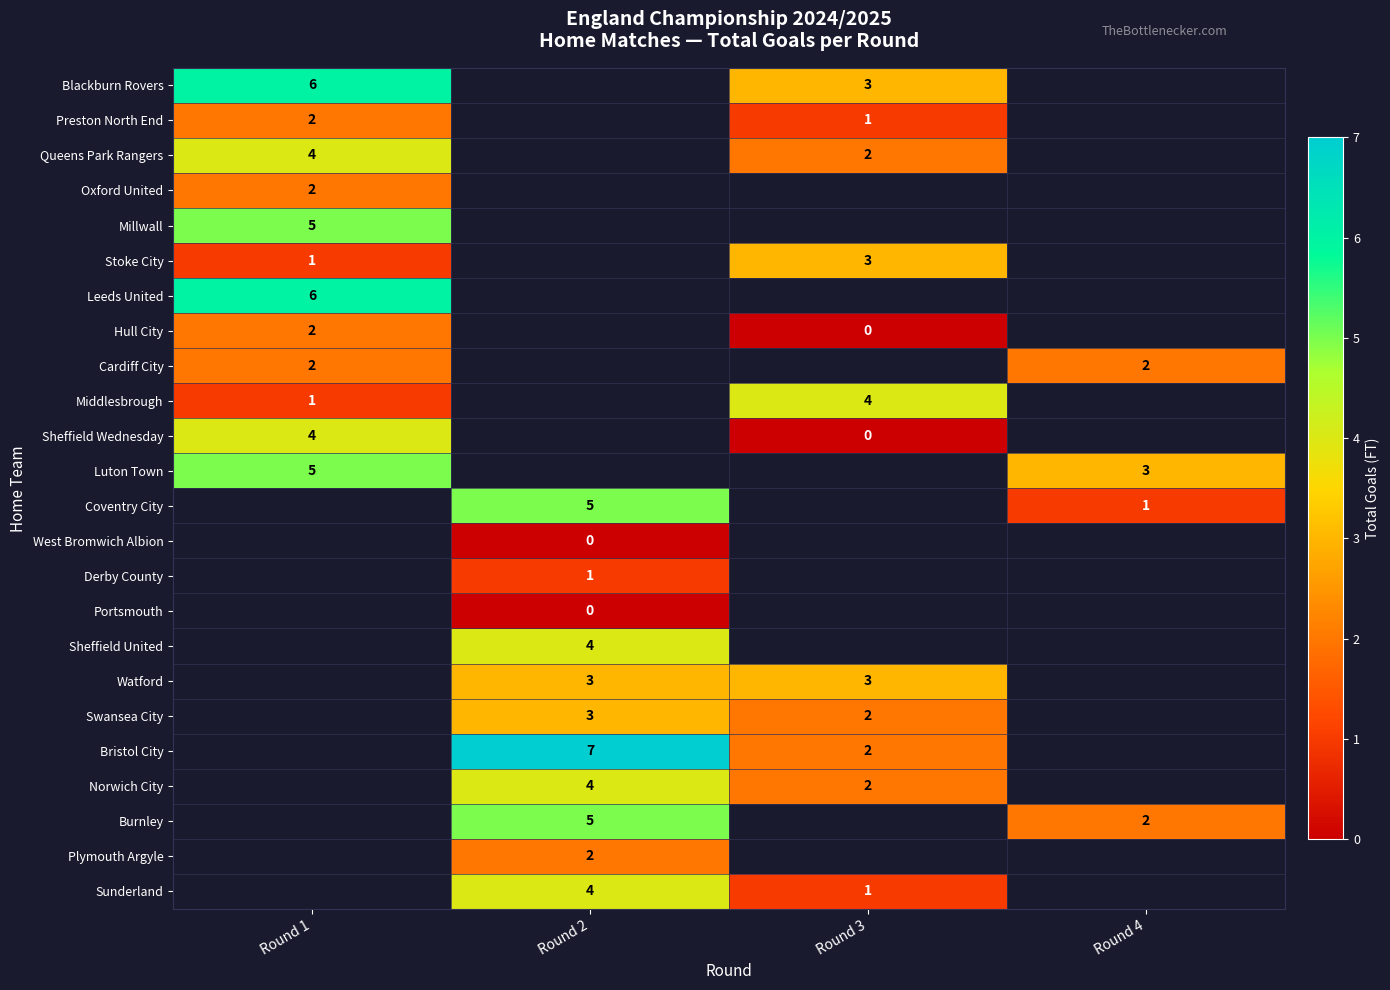

Which label corresponds to the largest value in the chart?

Round 2